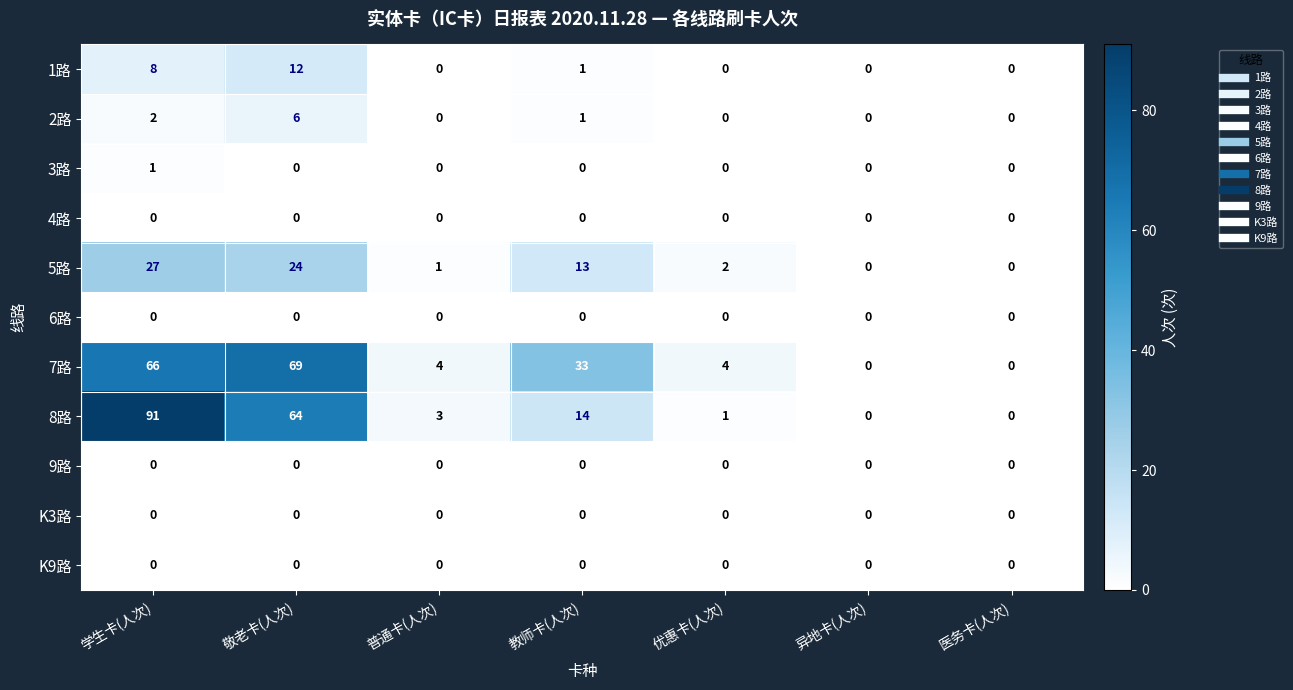

At which category is the sum across all series the highest?

学生卡(人次)